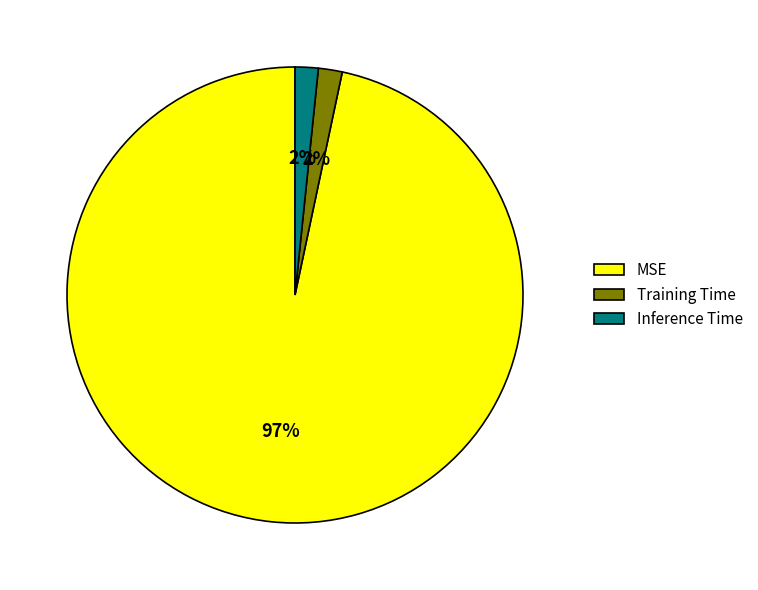

Which category accounts for the majority?

MSE